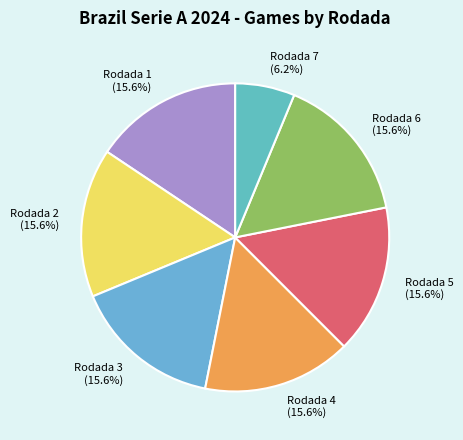

To the nearest percent, what percentage of the pie is Rodada 6?

16%